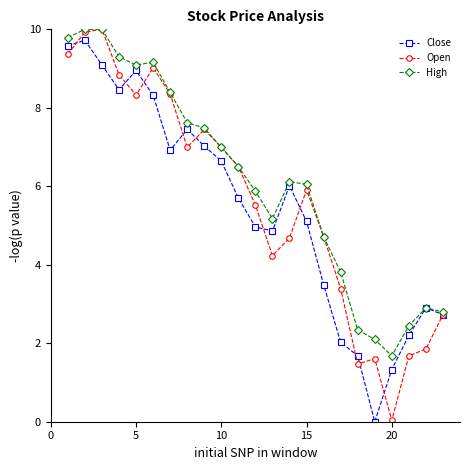

At how many categories does at least one series exceed 4?

16